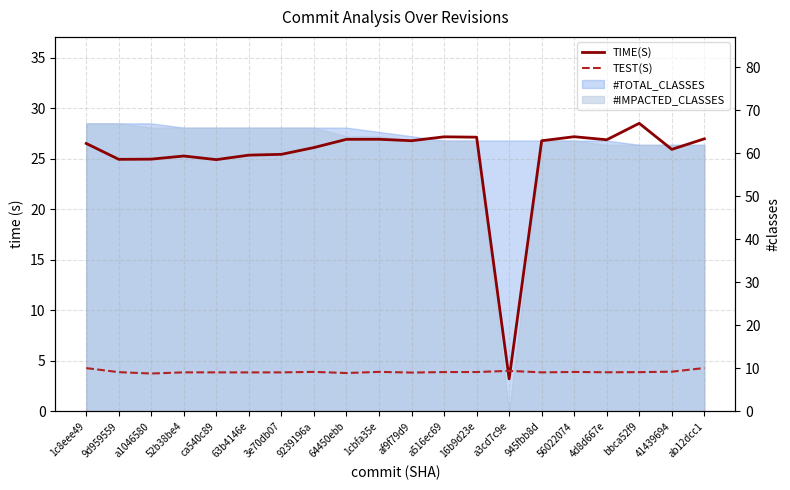

How many lines are shown in the chart?

2